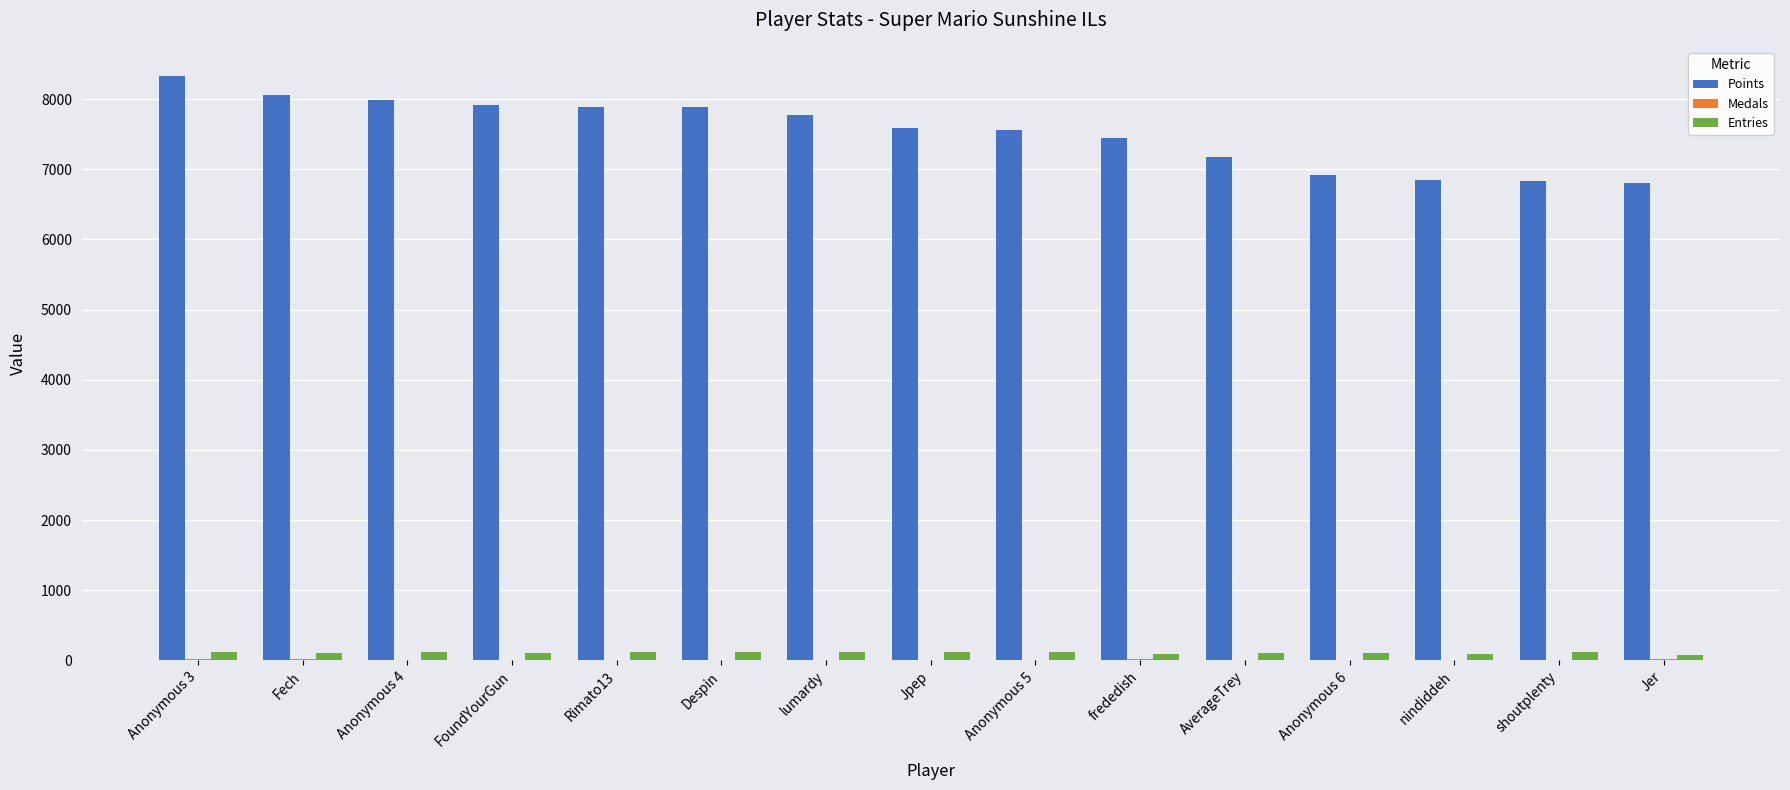

The Points series shows 2259 at Jpep. True or false?

False